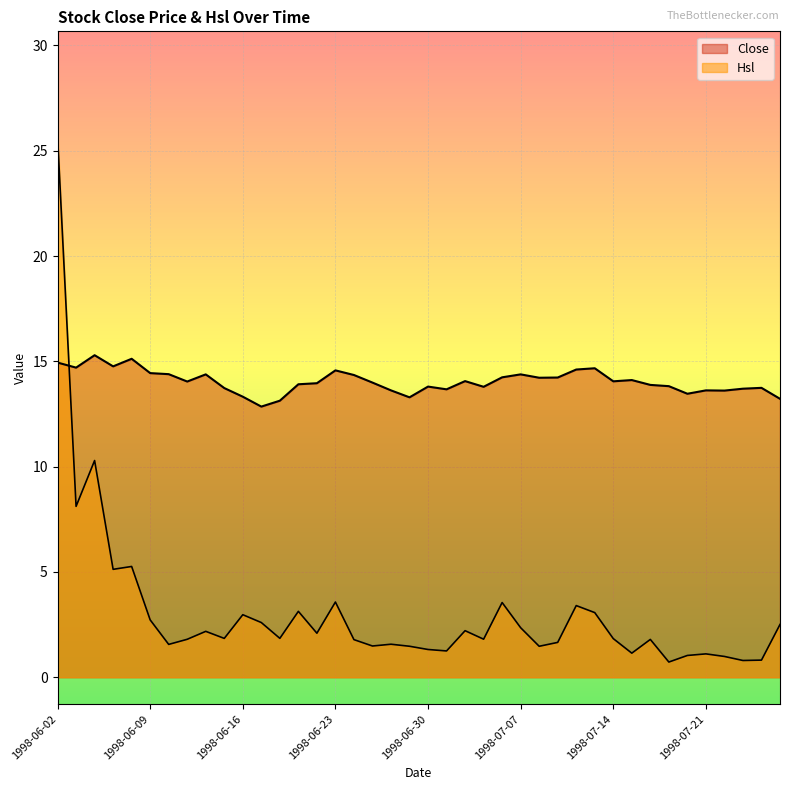

What is the maximum value shown in the chart?

25.7